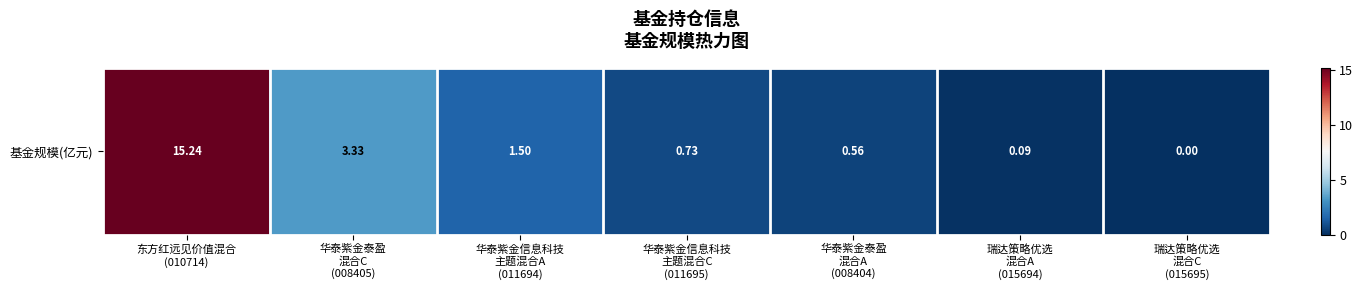

Reading right to left, list all the values displayed in this chart.

0.0	0.1	0.6	0.7	1.5	3.3	15.2